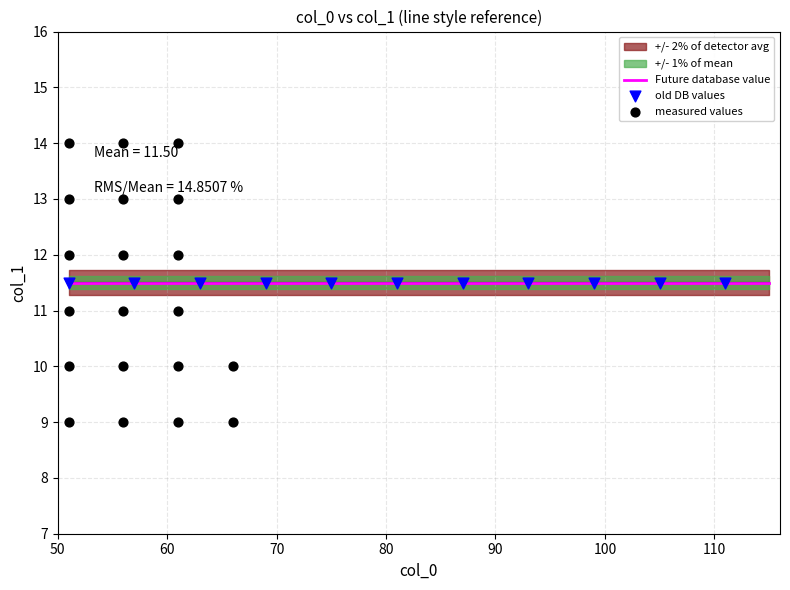

Approximately how many times larger is the value at 51 compared to 53?

0.9